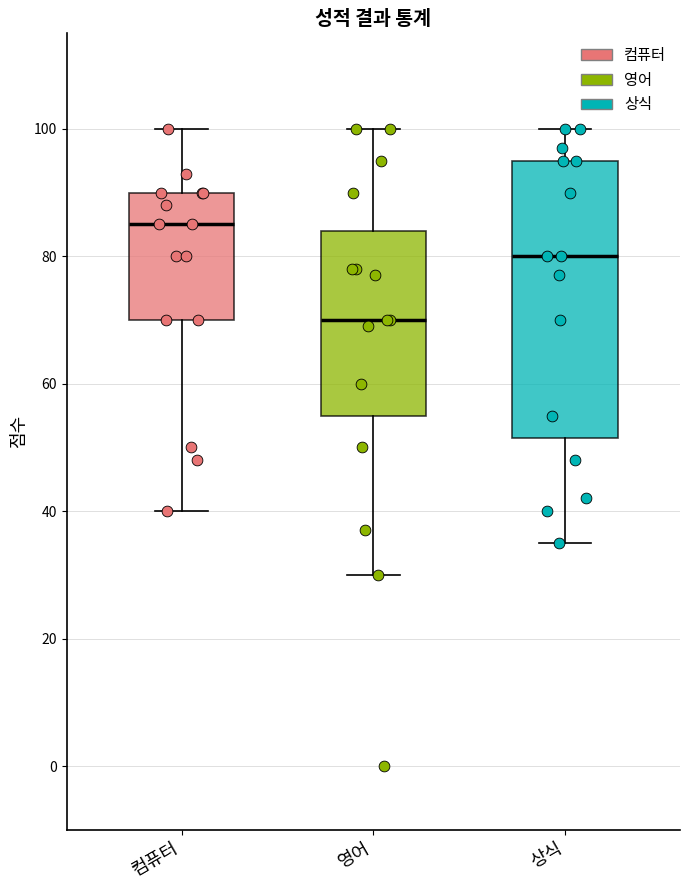

Which box has the lowest median line?

영어